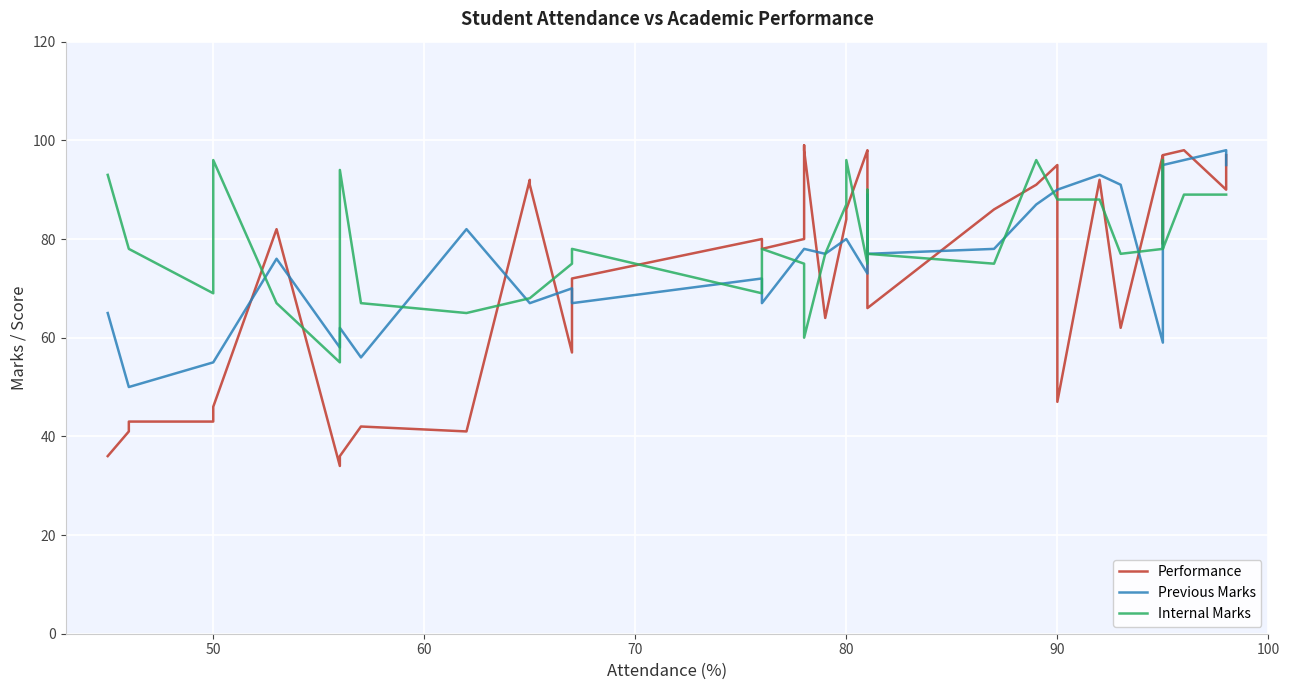

Is this an area chart (filled region under the line)?

No